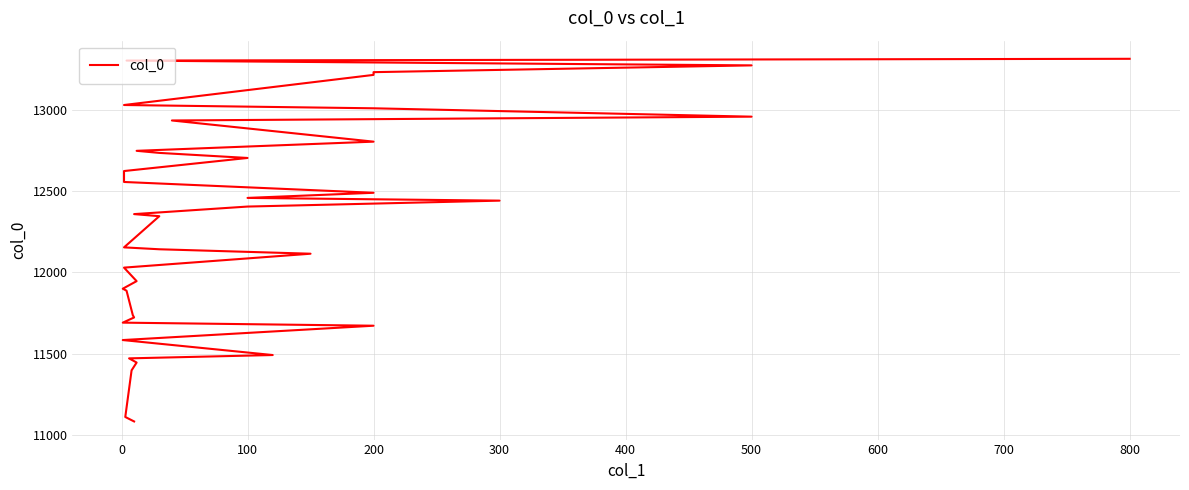

What position from the left is 26?

27